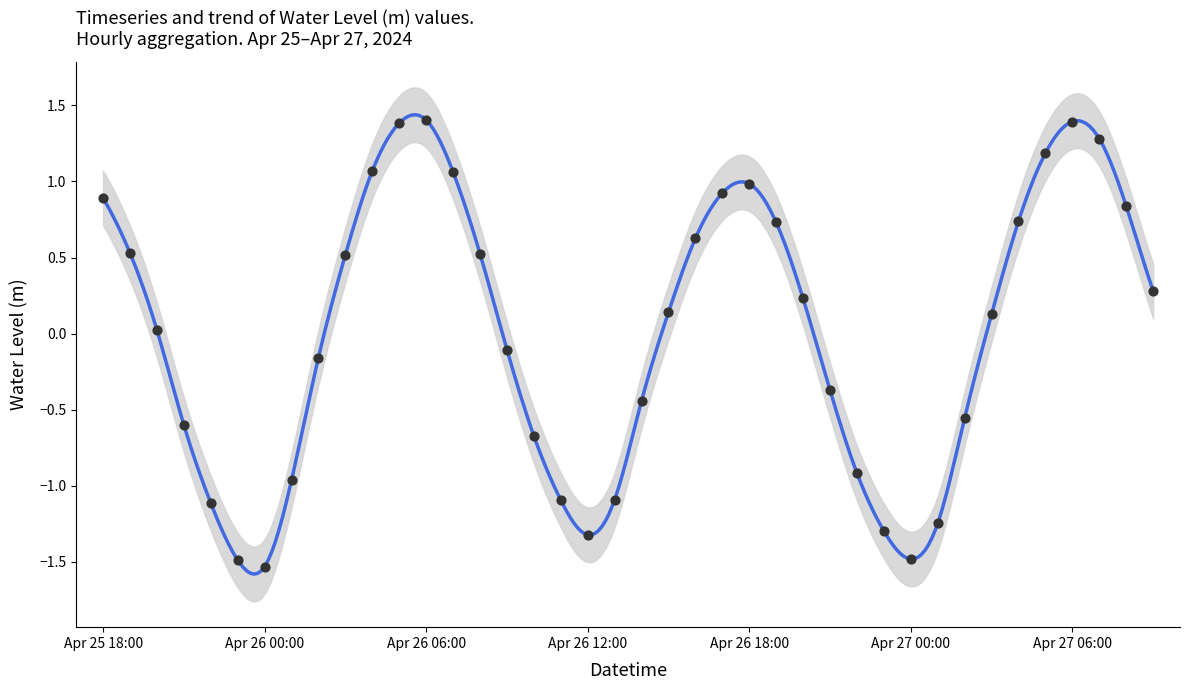

Which has a higher value, 2024-04-26 09:00 or 2024-04-26 23:00?

2024-04-26 09:00